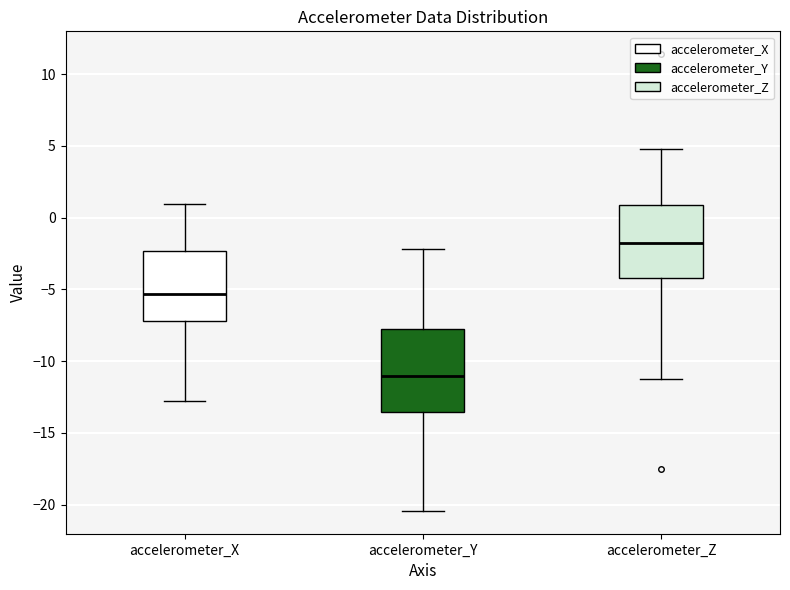

Where does the median line of the box for accelerometer_Y sit on the y-axis? The values are not printed on the chart, so give them approximately, as read against the axis.

-11.0